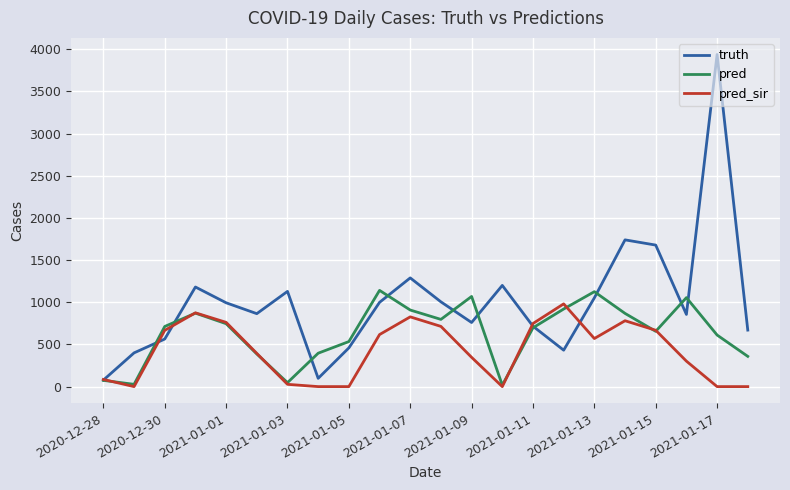

Which series has the largest total across all categories?

truth